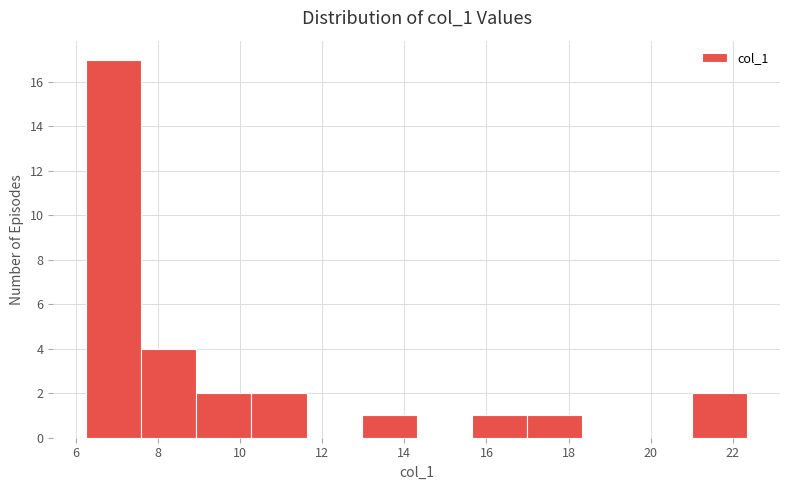

Reading left to right, transcribe this chart: for each bar, give the range it covers on the x-axis and its height. Neither the bar edges nor the heights are printed on the chart, so give them approximately, as read against the axes.

6.2 to 7.6: 17
7.6 to 9.0: 4
9.0 to 10.2: 2
10.2 to 11.6: 2
11.6 to 13.0: 0
13.0 to 14.4: 1
14.4 to 15.6: 0
15.6 to 17.0: 1
17.0 to 18.4: 1
18.4 to 19.6: 0
19.6 to 21.0: 0
21.0 to 22.4: 2